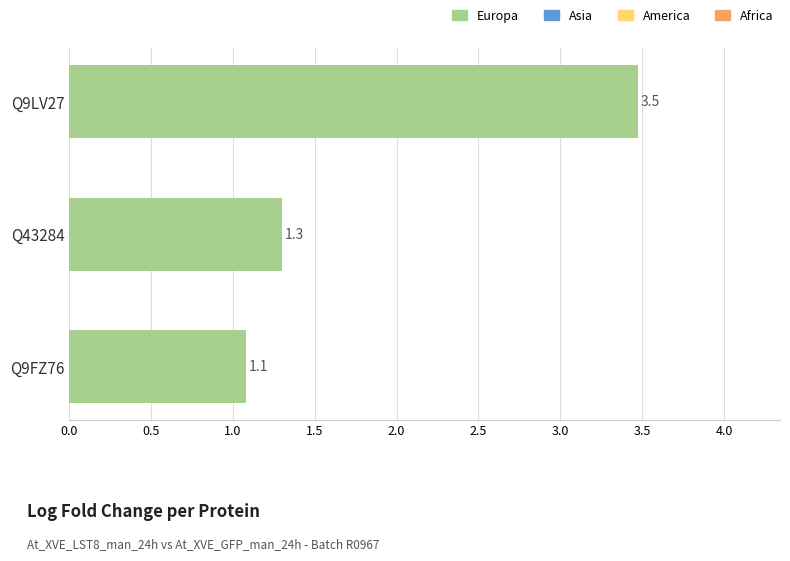

At which category does the chart reach its minimum across all series?

Q9FZ76